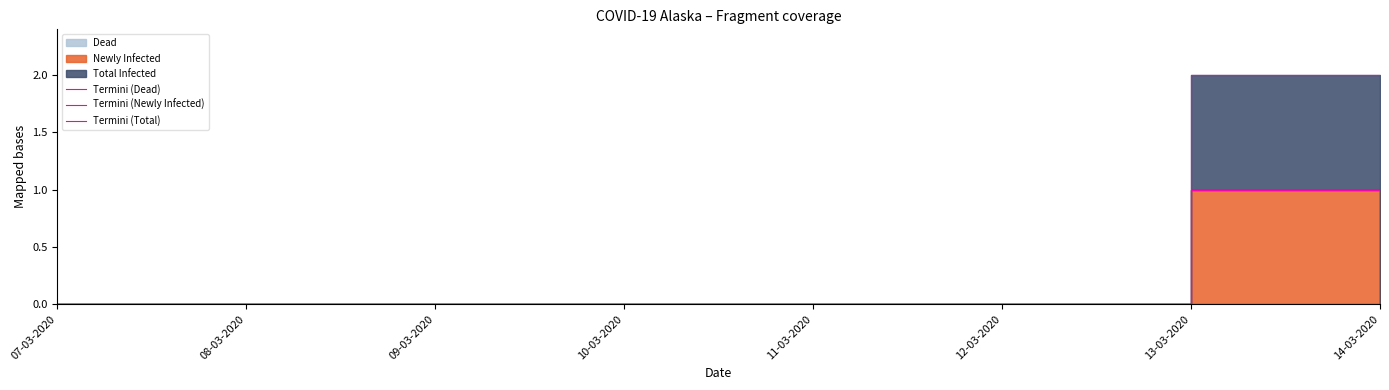

List the series in order of their peak value, lowest first.

Termini (Dead), Termini (Newly Infected), Termini (Total)